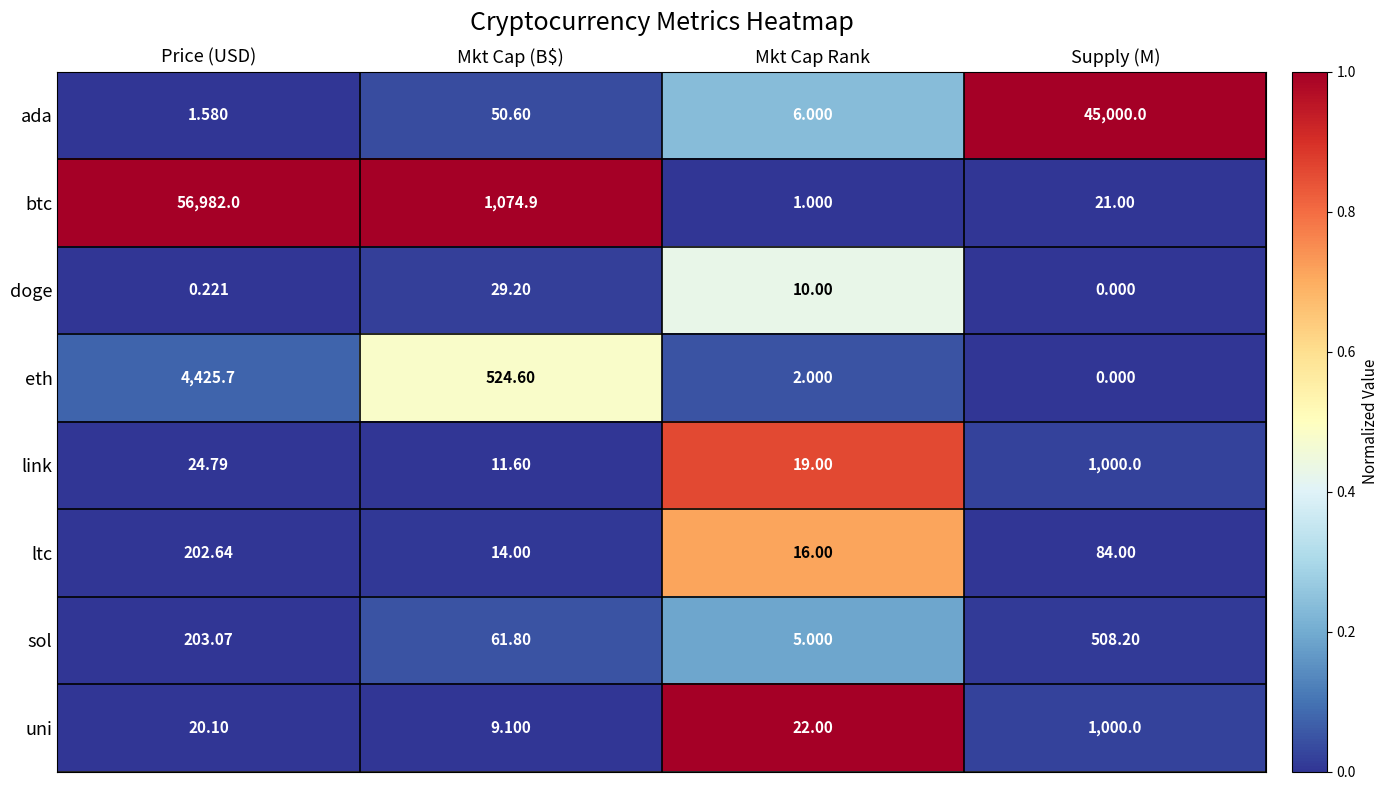

Rank the series at Price (USD) from lowest to highest value.

doge, ada, uni, link, ltc, sol, eth, btc